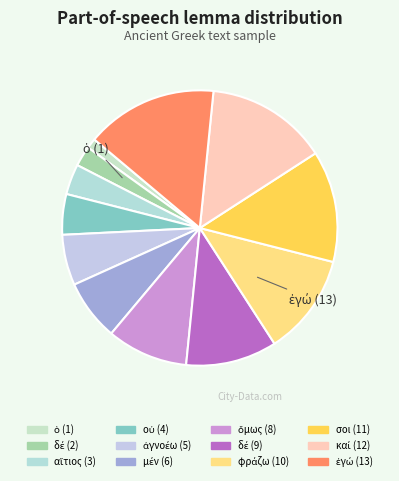

How many segments does this pie chart have?

12